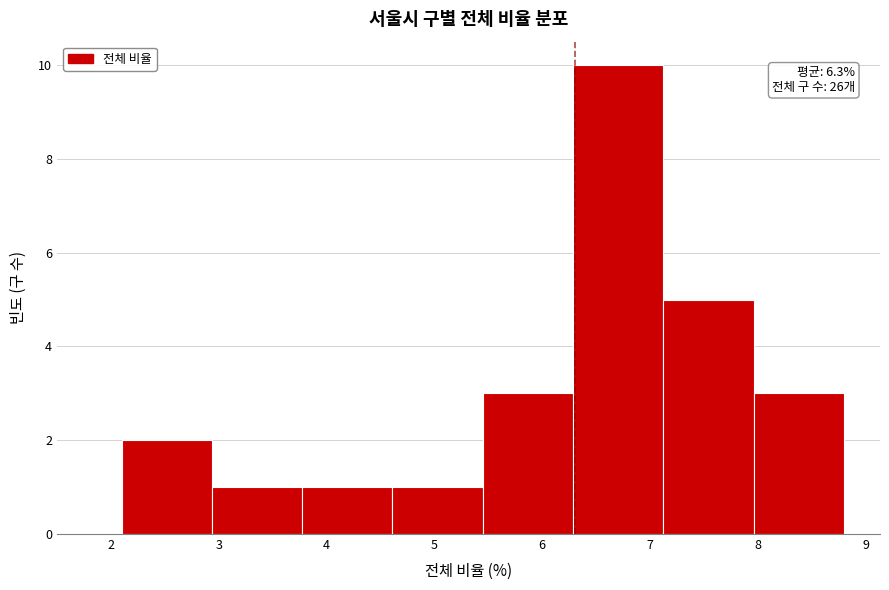

Over which range of the x-axis is the bar tallest?

6.3 to 7.1